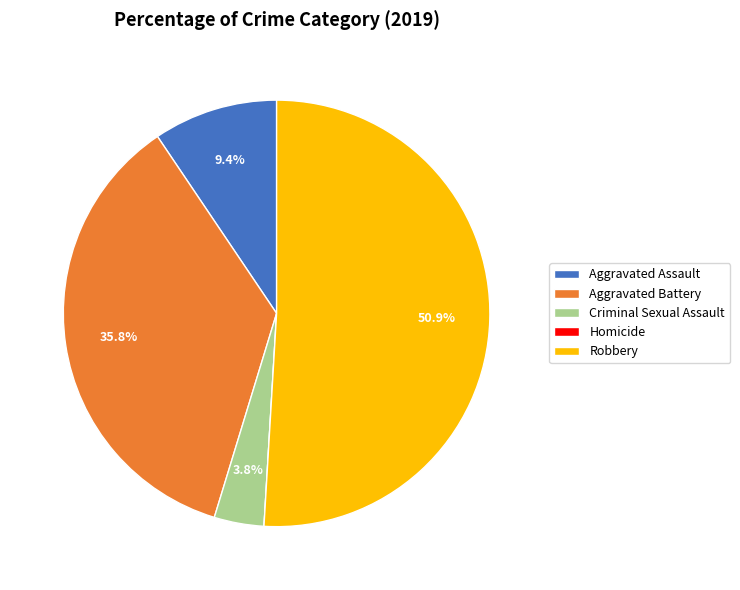

Which category has the biggest portion of the pie?

Robbery